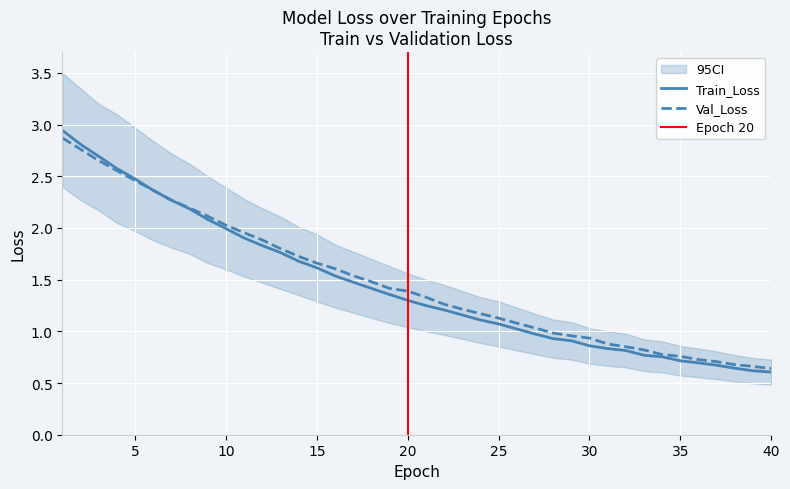

Where is Val_Loss nearest to the value 1?

28